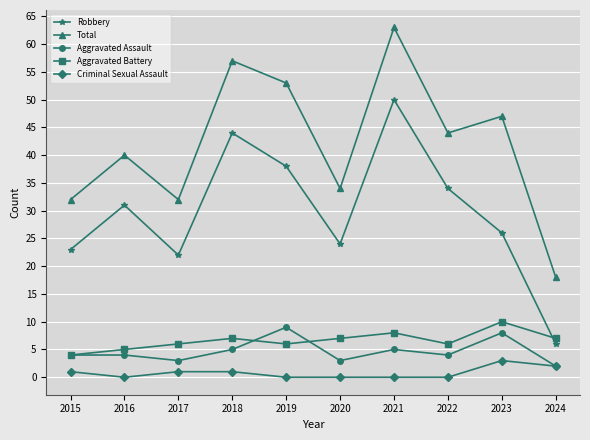

Which series has the largest range (max minus min)?

Total